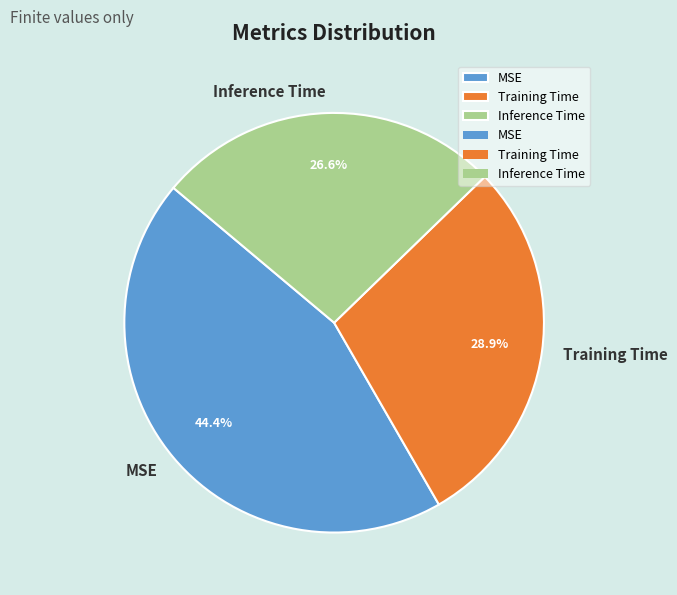

To the nearest percent, what percentage of the pie is Inference Time?

27%